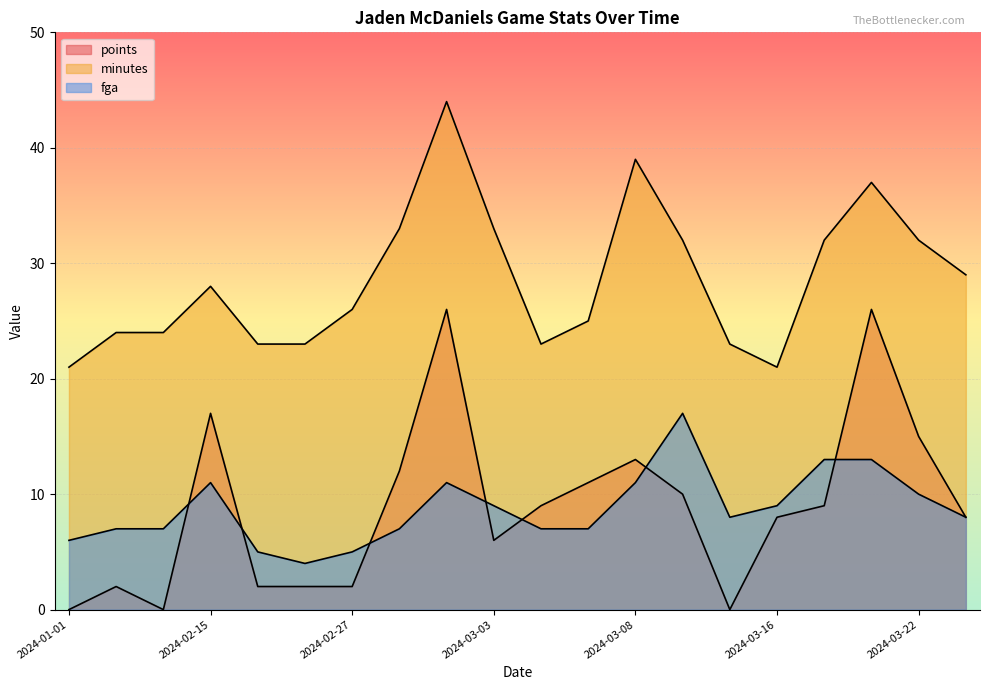

Which category has the lowest value in the points series?

2024-01-01